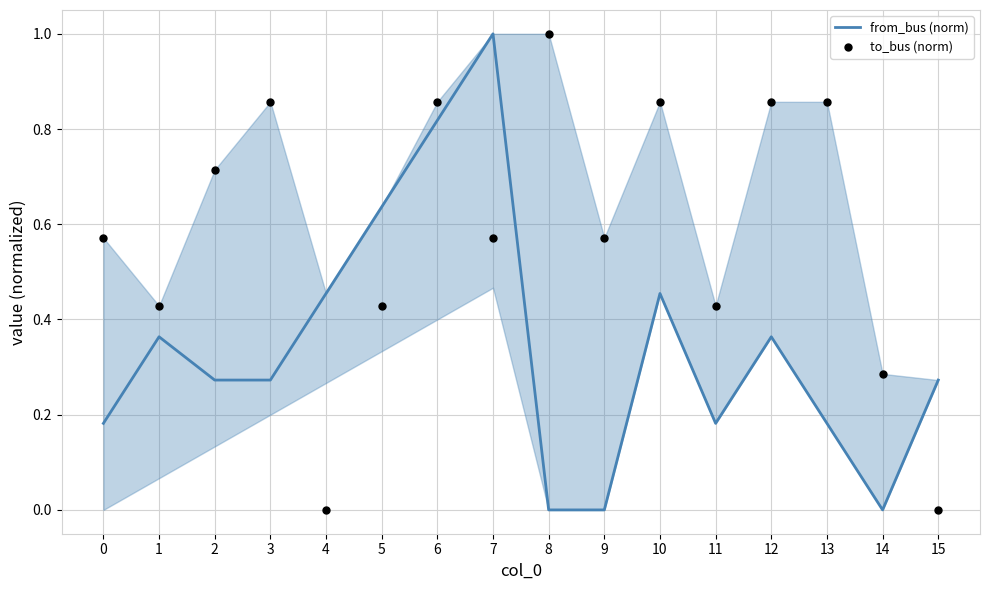

At which category is the sum across all series the highest?

6